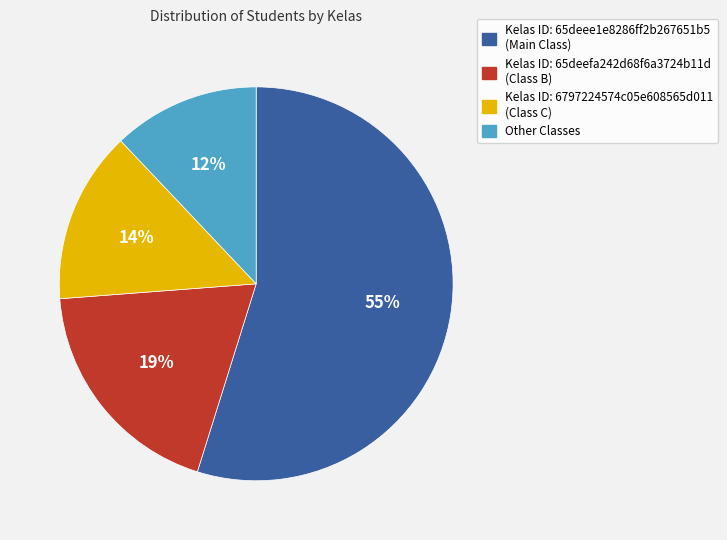

True or false: Other accounts for 12% of the total.

True